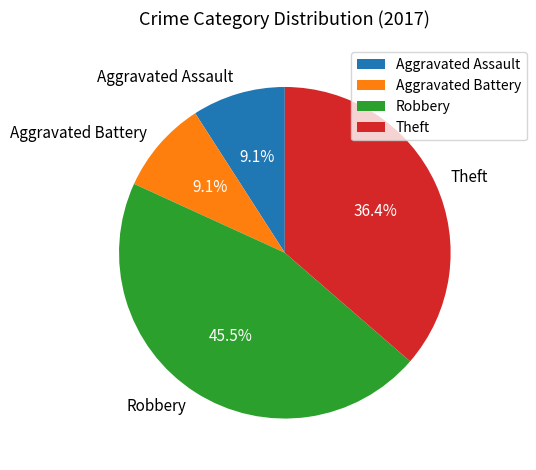

True or false: Aggravated Assault accounts for 9% of the total.

True